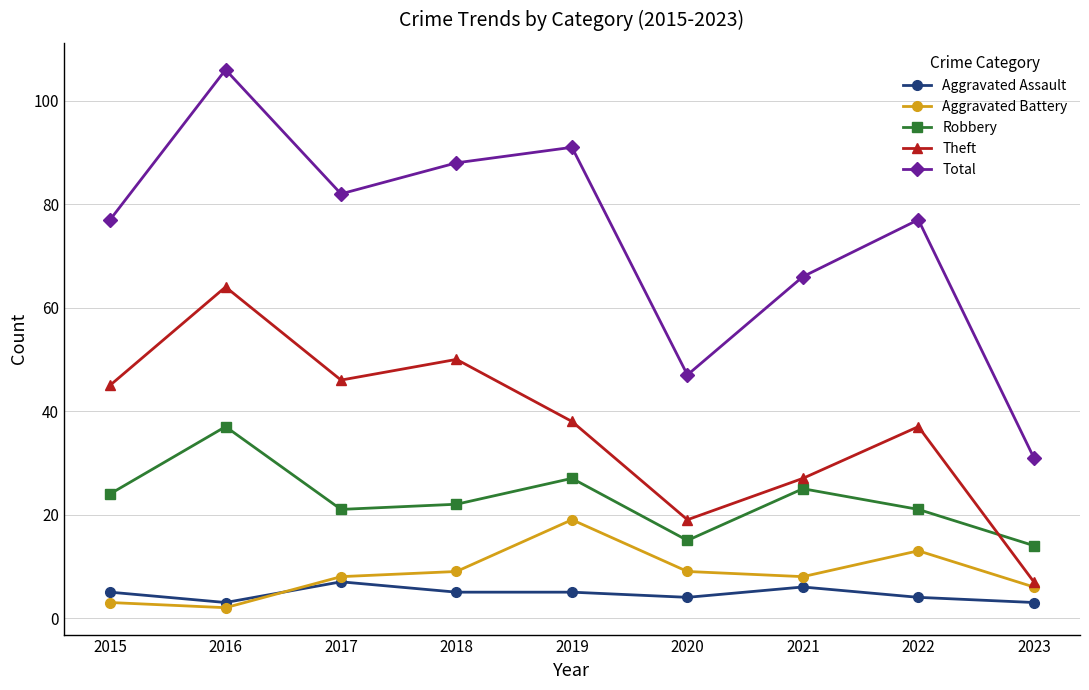

Is it true that Theft equals 71 at 2017?

False